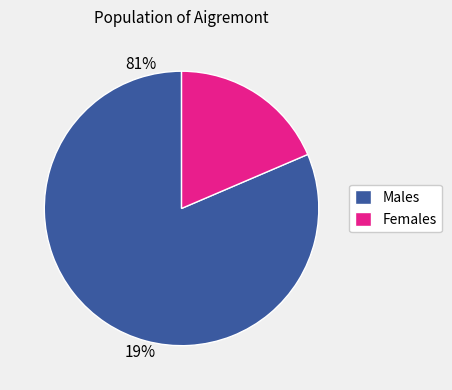

Is the sum of Males and Females greater than half?

Yes